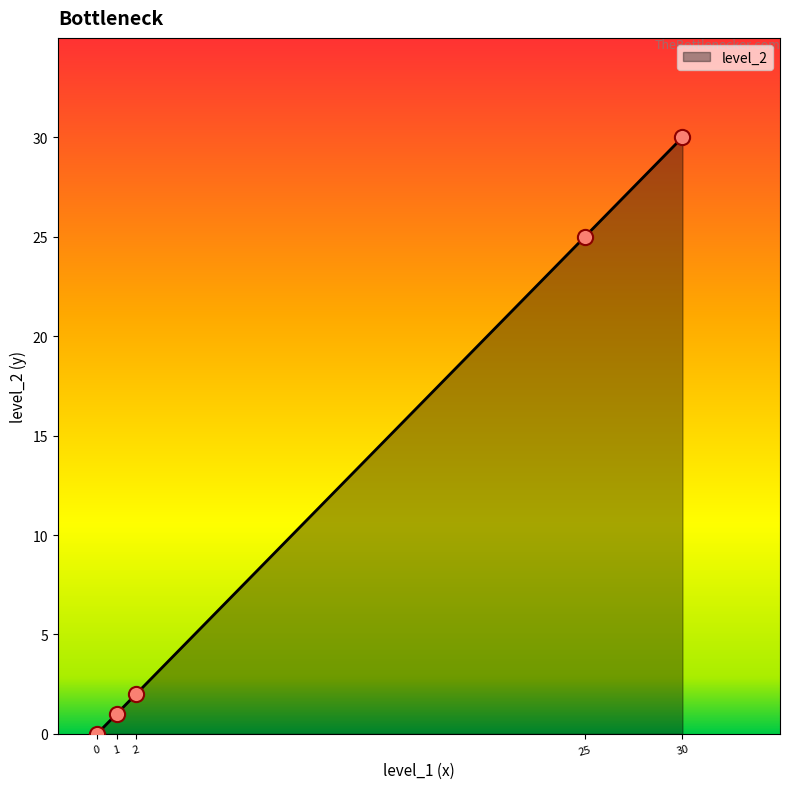

What is the change in value from 2 to 25?

+23